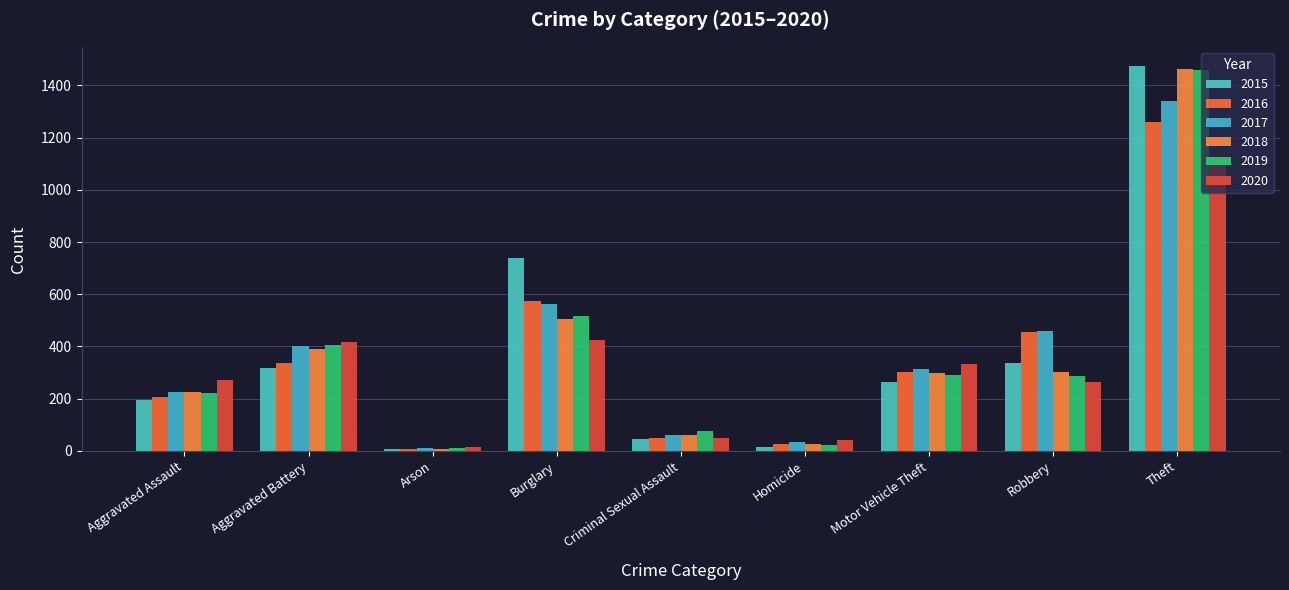

How many groups of bars are there?

9